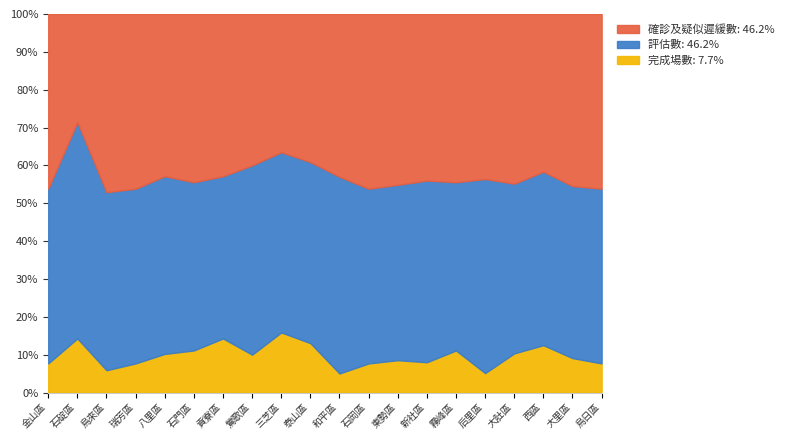

What is the total value across all series at 和平區?

100.0